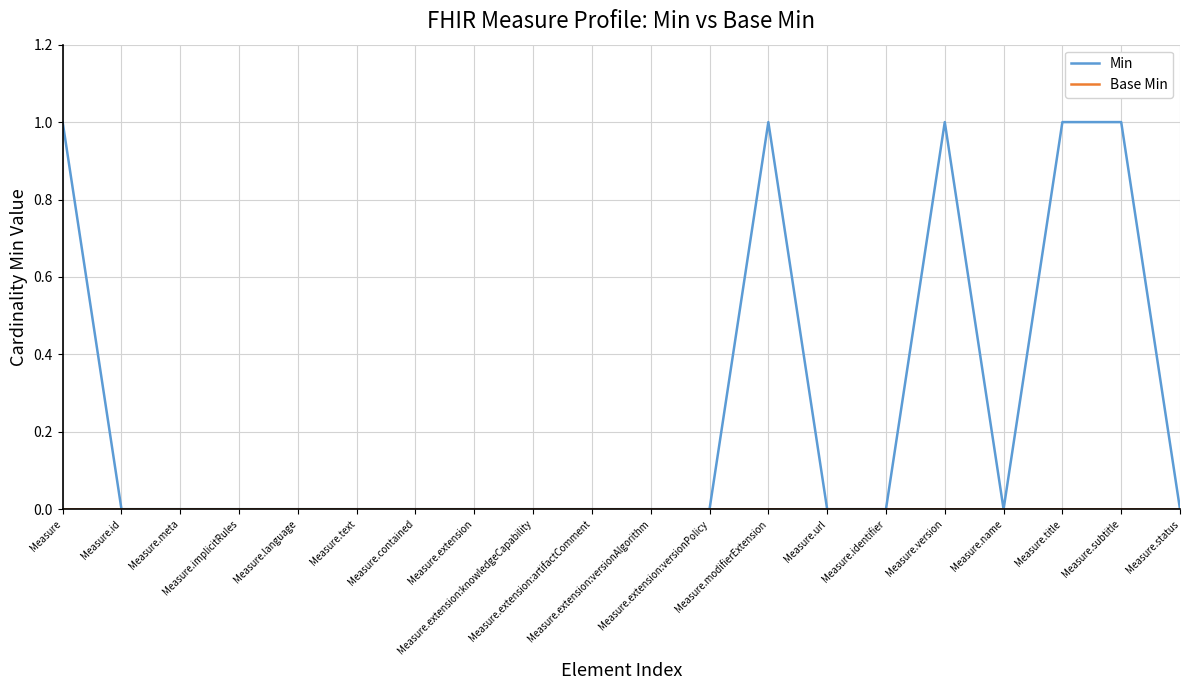

Which series has the largest range (max minus min)?

Min